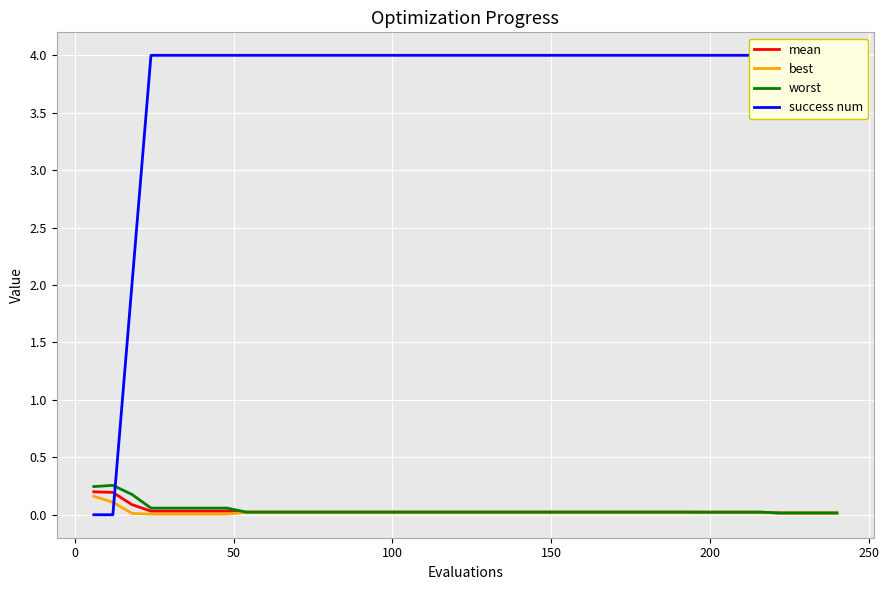

How many intersections are there between worst and success num?

1